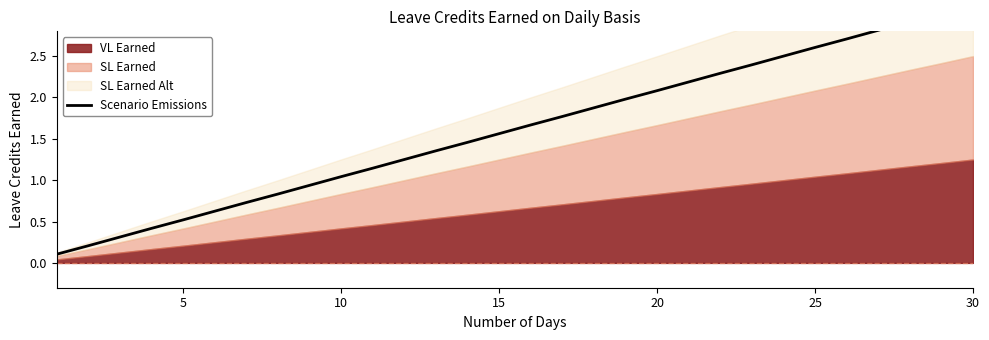

What is the average value?

1.6